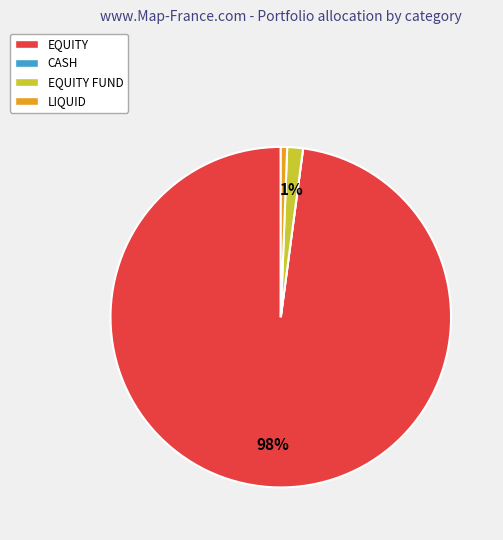

Does any single category account for the majority?

Yes